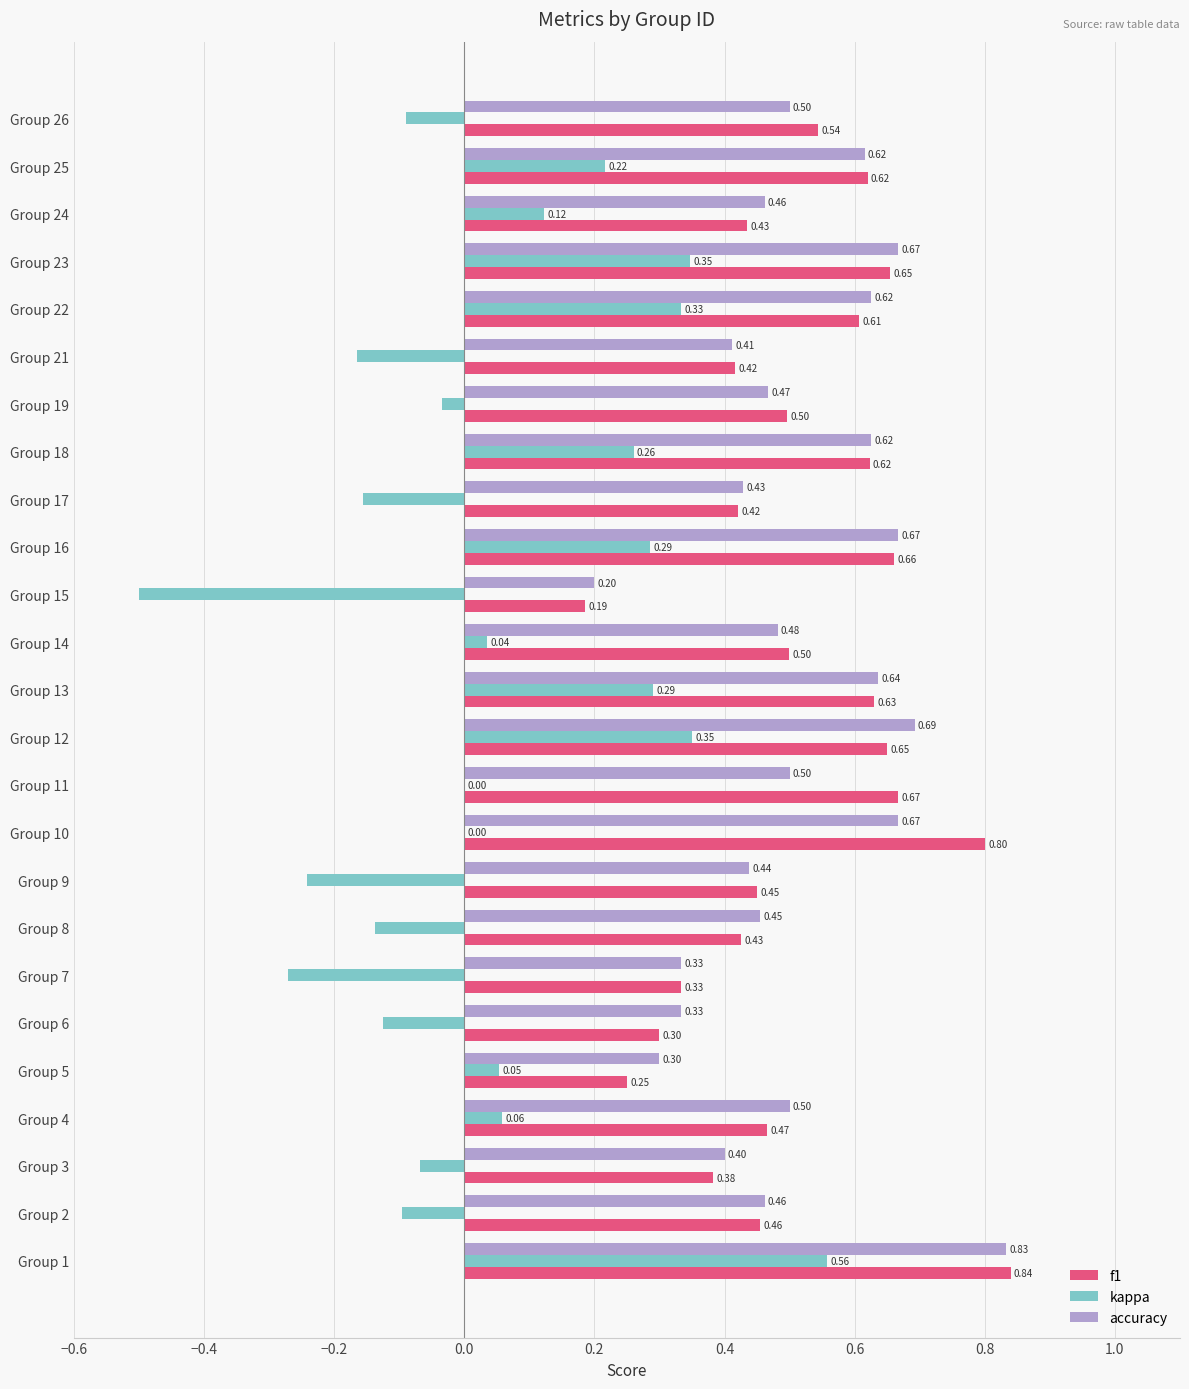

Is the value of kappa at Group 14 greater than the value of f1 at Group 15?

No